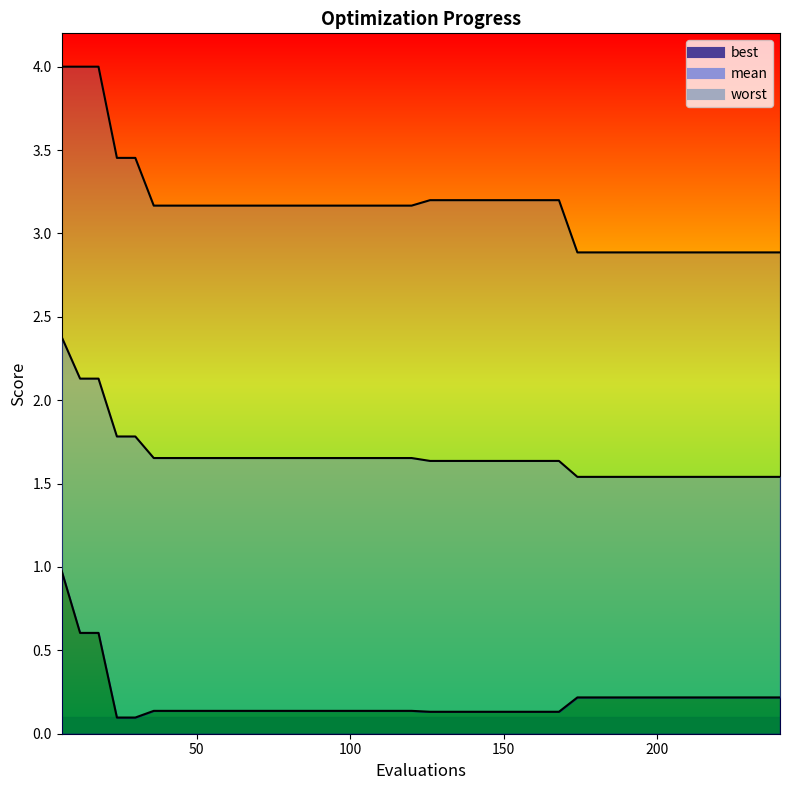

What is the difference between the maximum and second lowest values in the worst series?

1.1